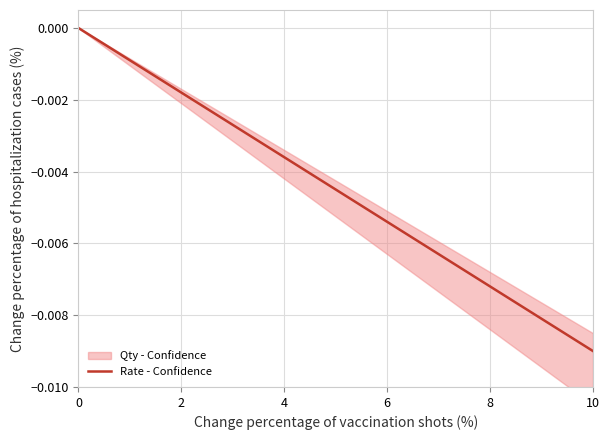

Which category has the lowest value in the Rate - Confidence series?

10